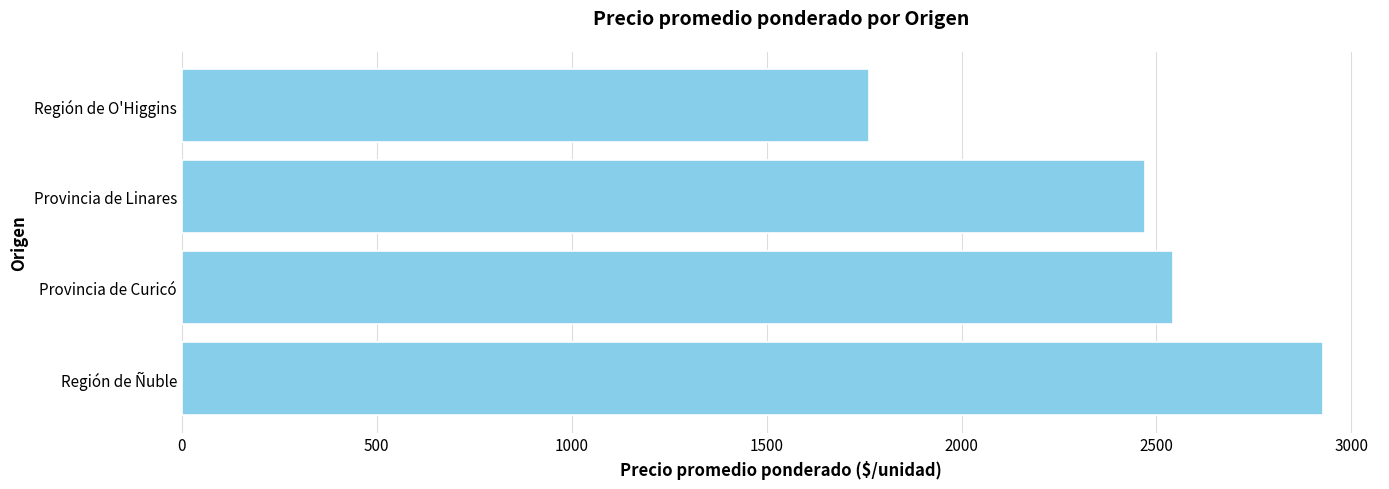

Count the number of data series in this chart.

1